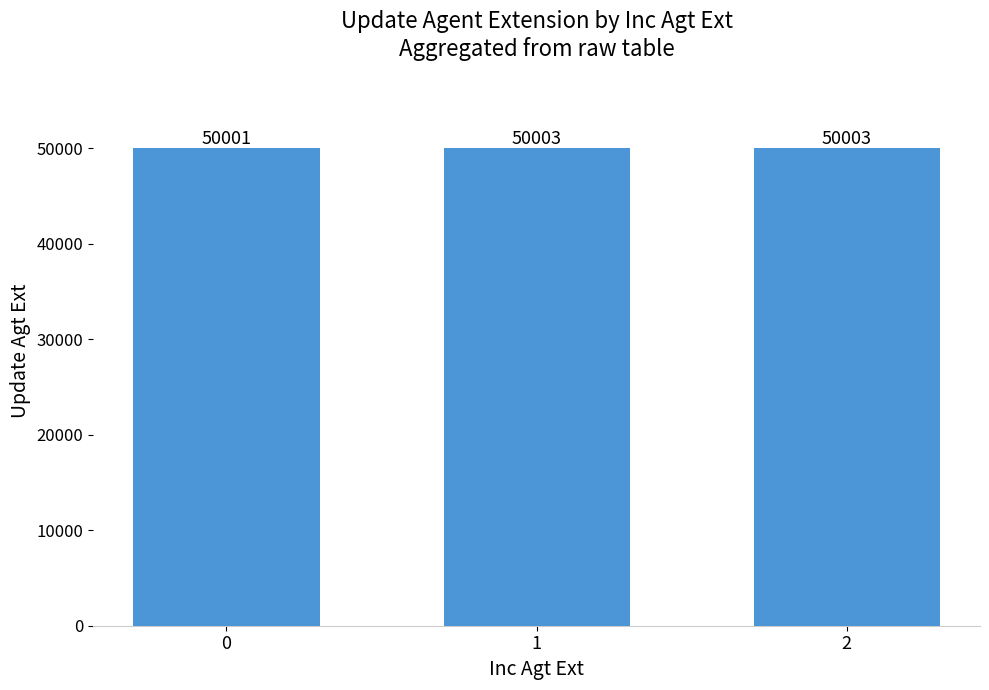

What is the greatest value displayed?

50003.0